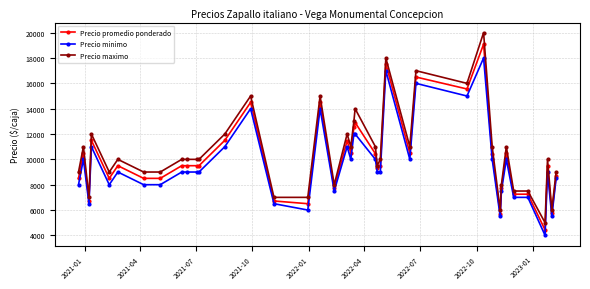

Rank the series by their average value, from highest to lowest.

Precio maximo, Precio promedio ponderado, Precio minimo